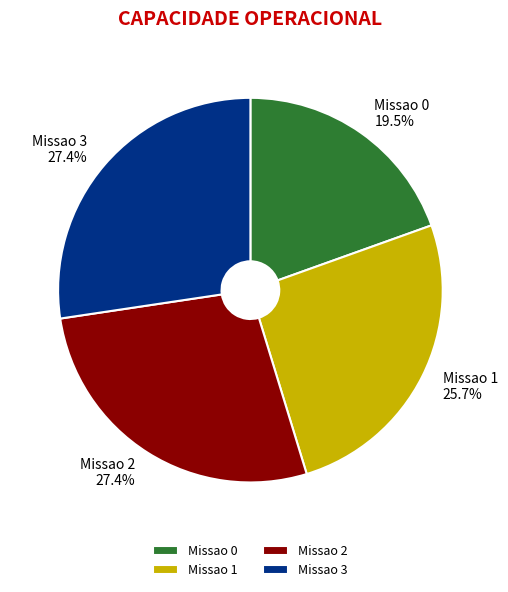

Which category has the smallest portion of the pie?

Missao 0